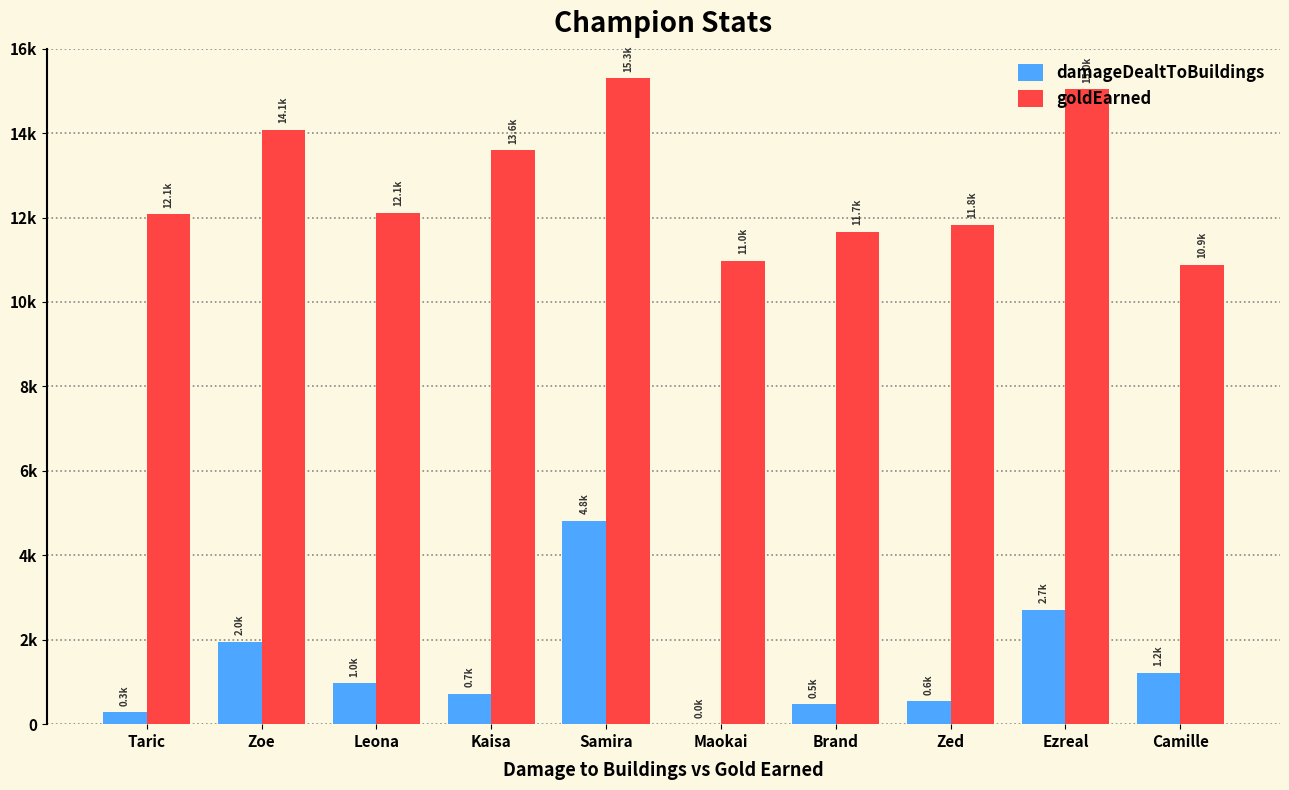

What are all the series names shown in the legend?

damageDealtToBuildings, goldEarned